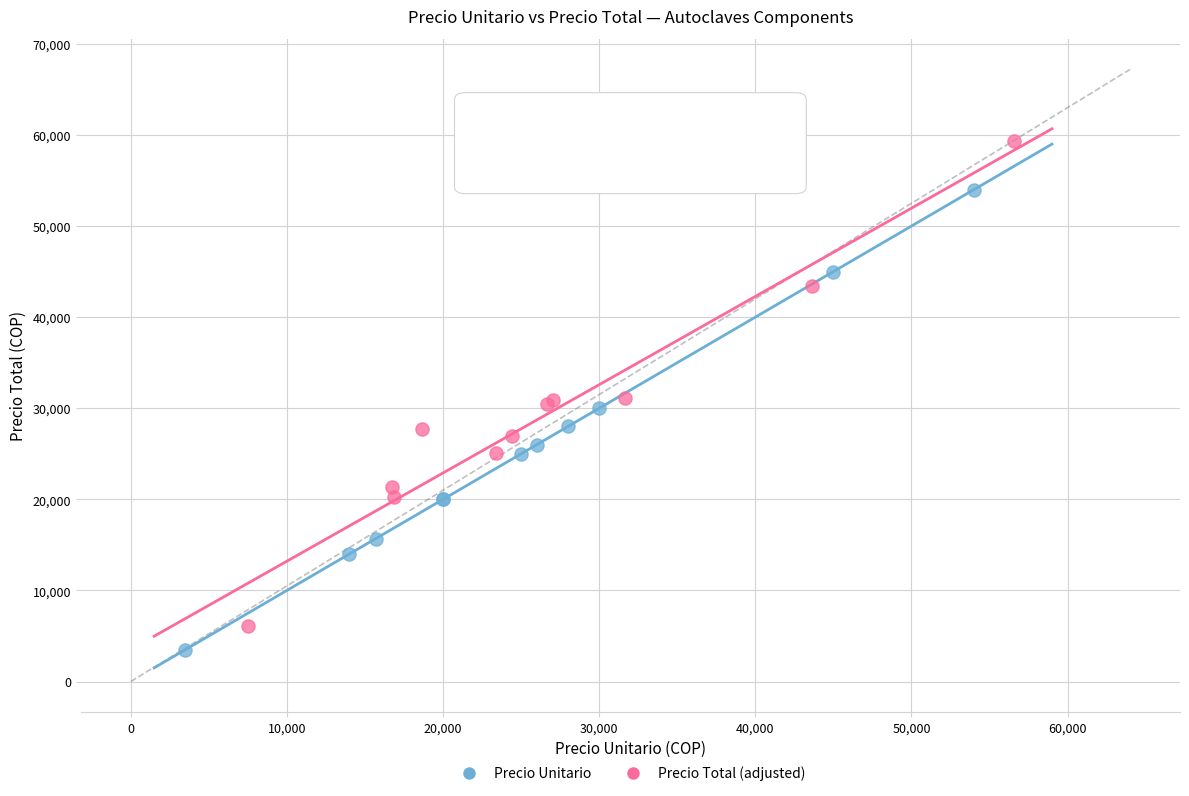

Which series contains the lowest Y value?

Precio Unitario